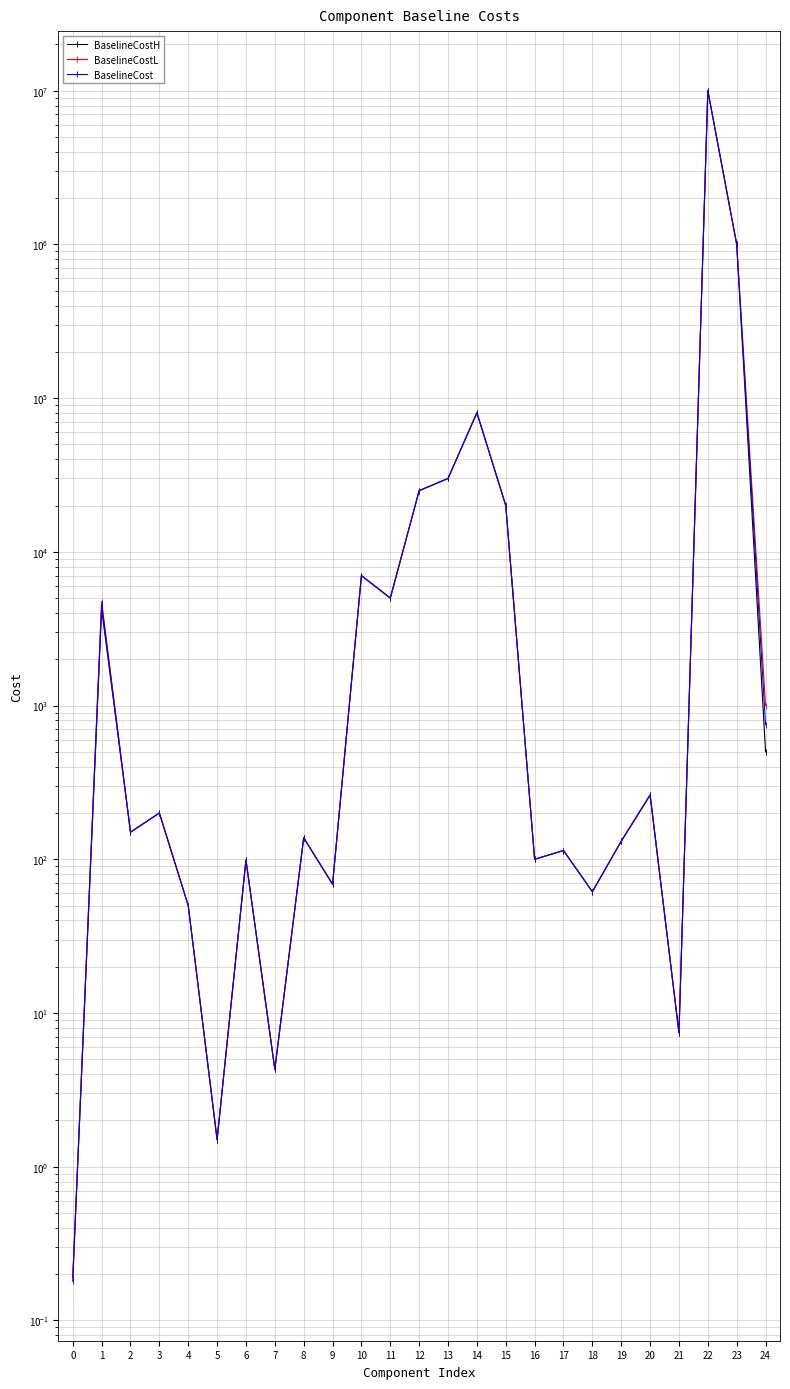

What is the difference between the maximum and minimum values in the BaselineCostH series?

9999999.8